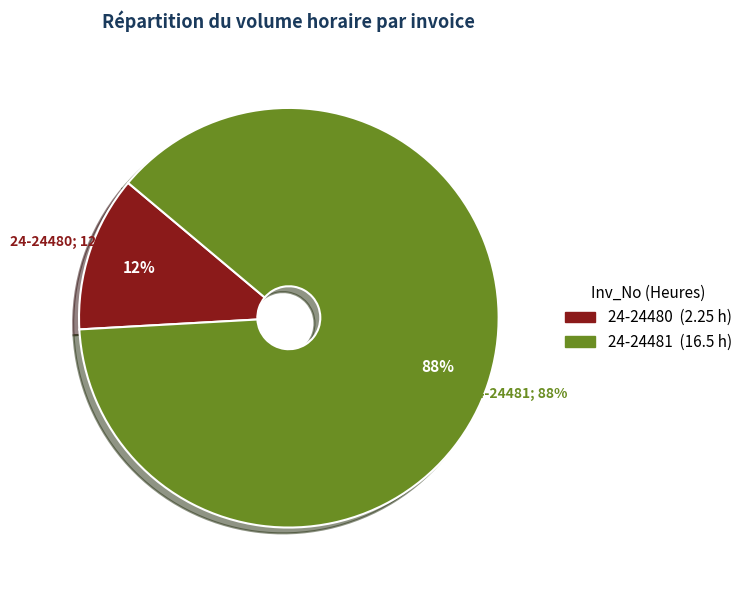

Is it true that 24-24481 is 88% of the pie?

True